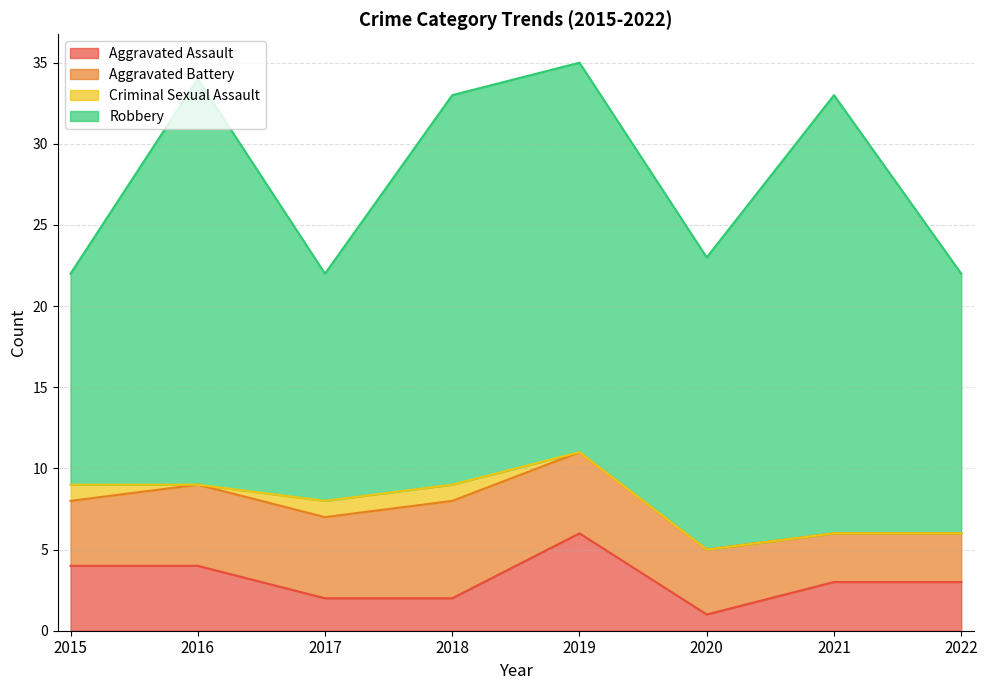

Rank the categories by Robbery value from highest to lowest.

2021, 2016, 2018, 2019, 2020, 2022, 2017, 2015